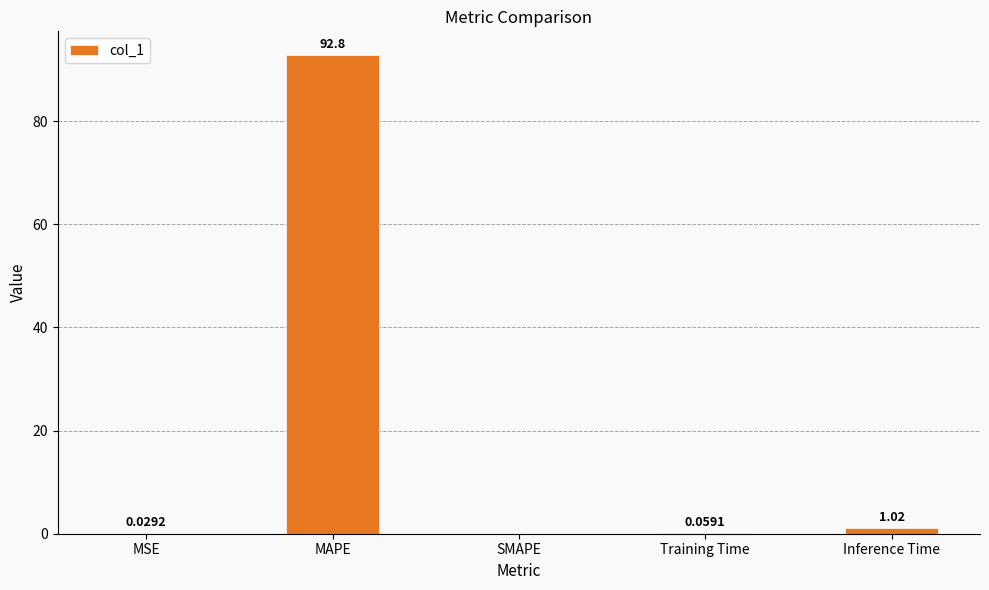

Are the bars horizontal?

No